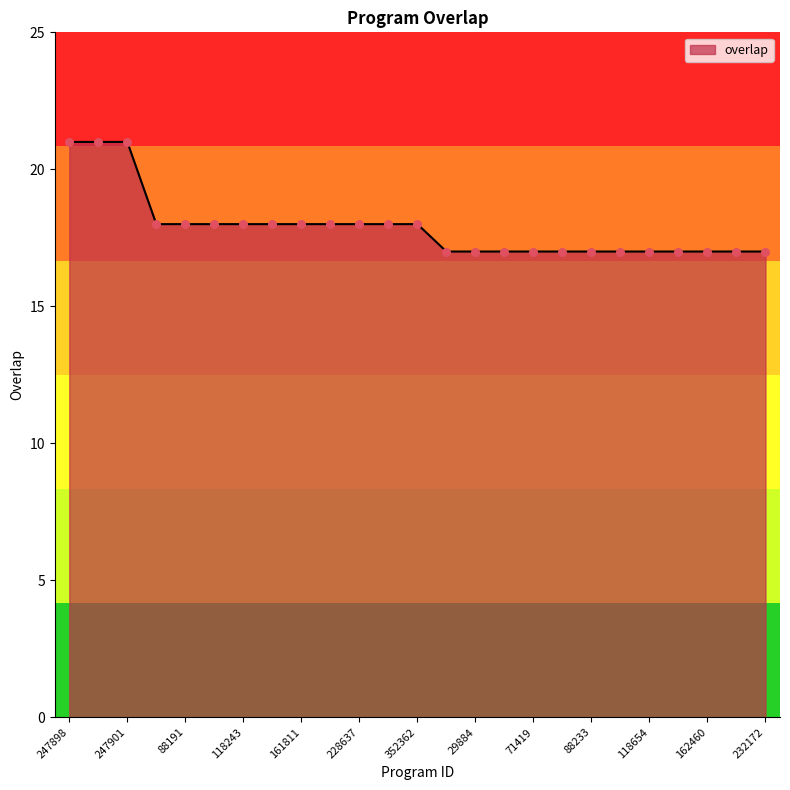

What is the difference between the maximum and minimum values?

4